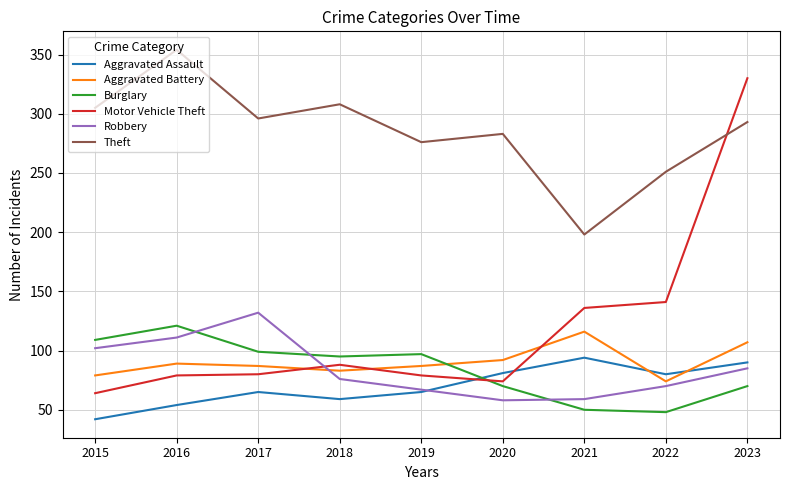

What is the spread (max minus min) of values at 2020?

225